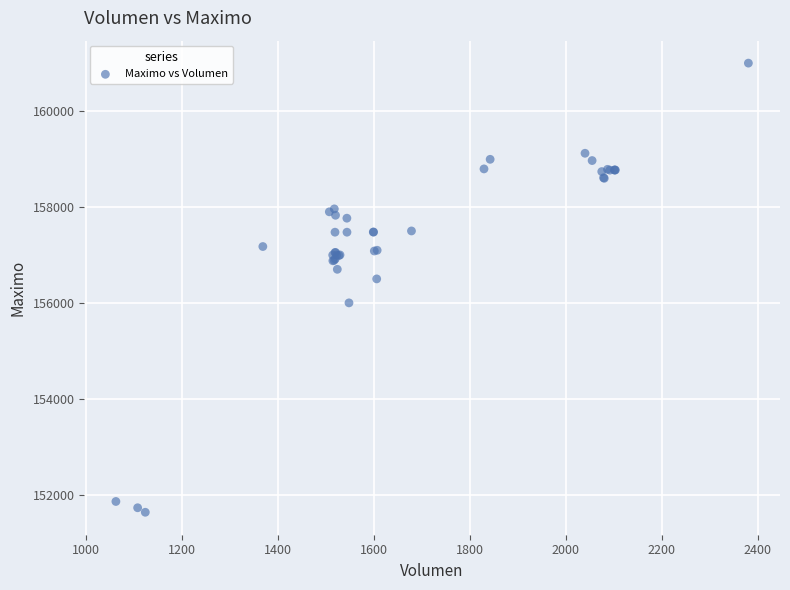

What Y value in the scatter plot is closest to 156316?

156500